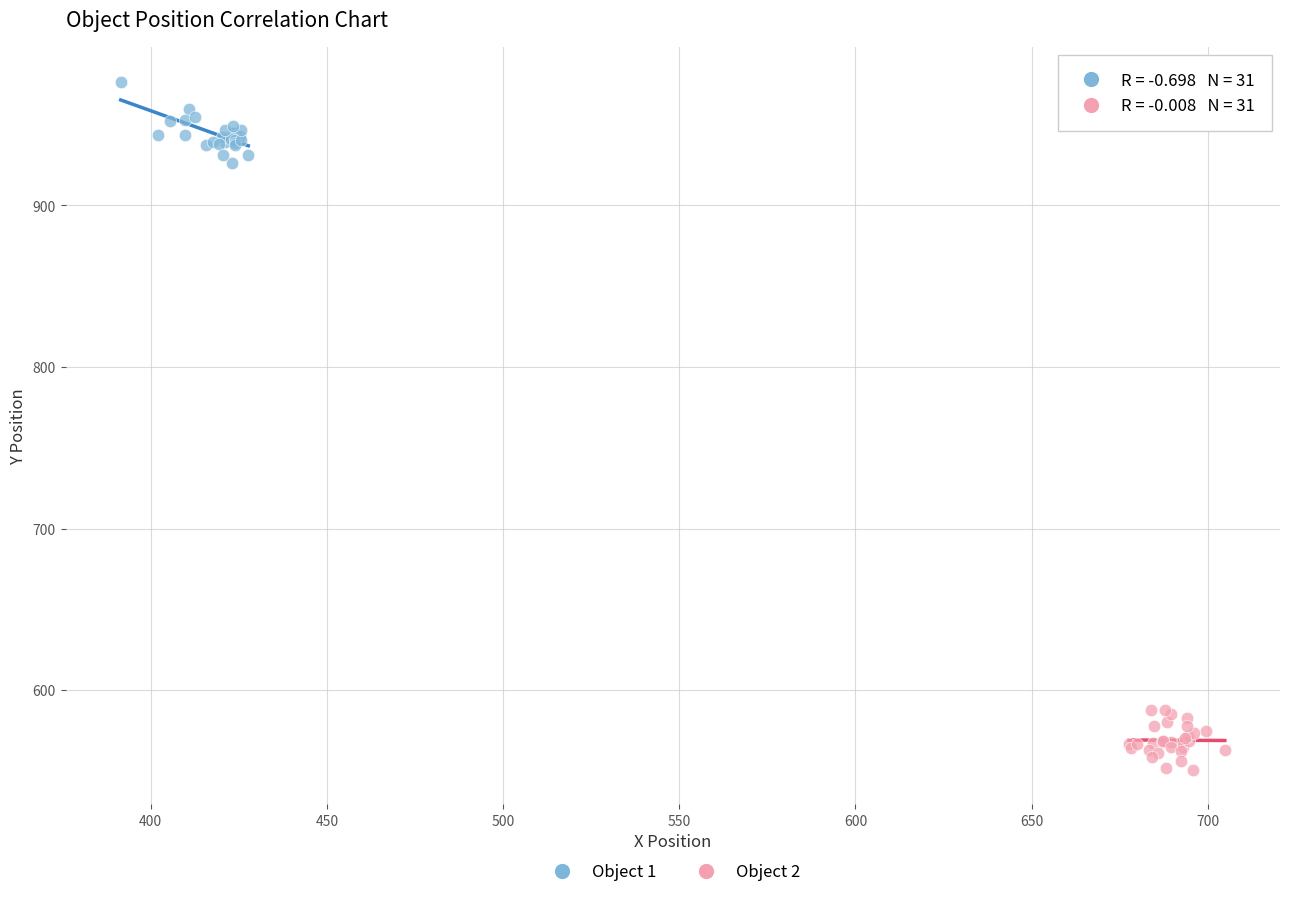

Which series contains the lowest Y value?

Object 2